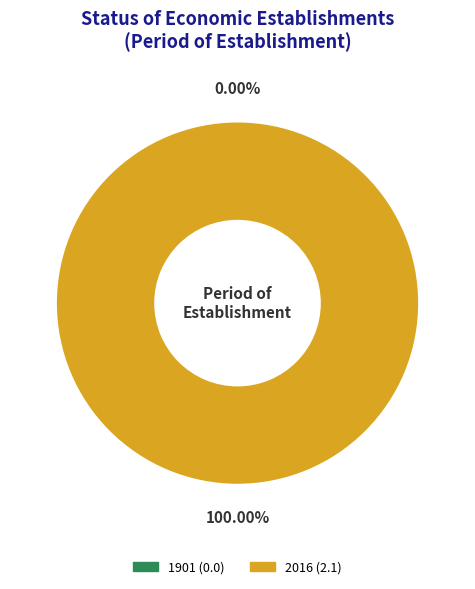

Which slice is the largest?

2016